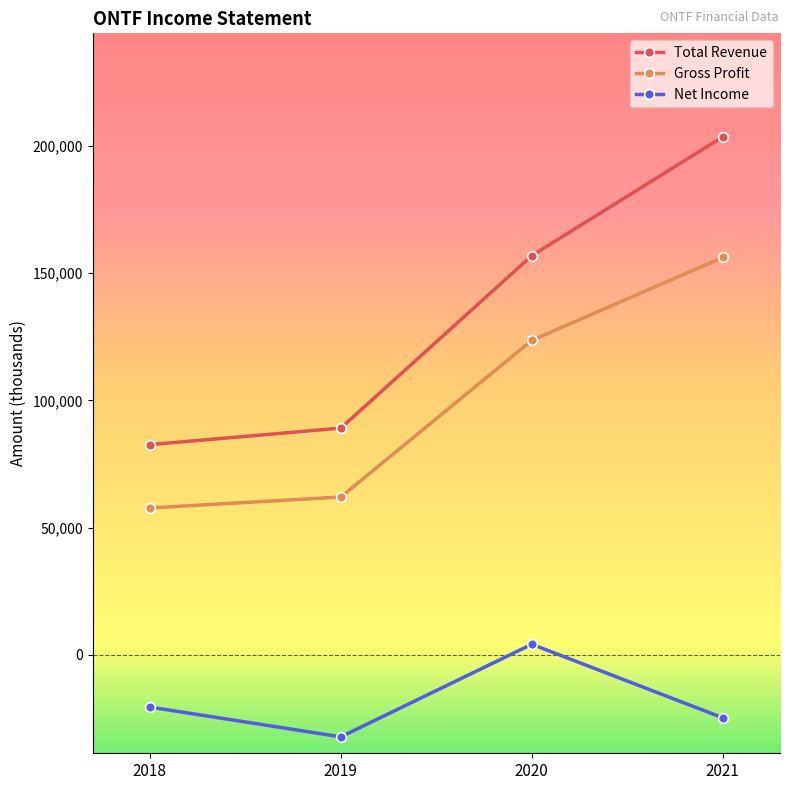

The Gross Profit series shows 85769 at 2019. True or false?

False